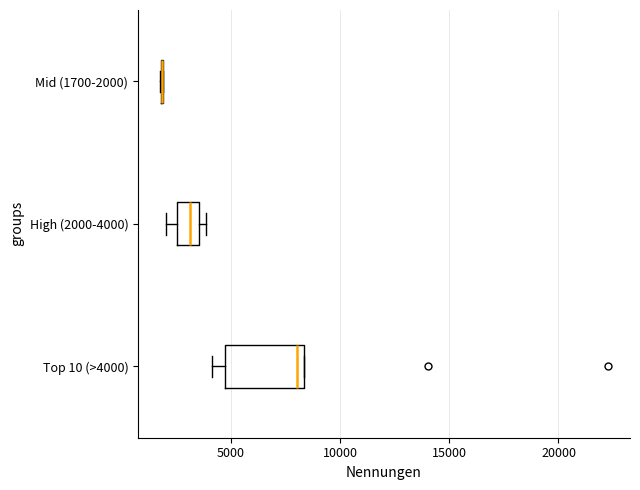

Comparing the boxes themselves (not the whiskers), which one is the widest?

Top 10 (>4000)